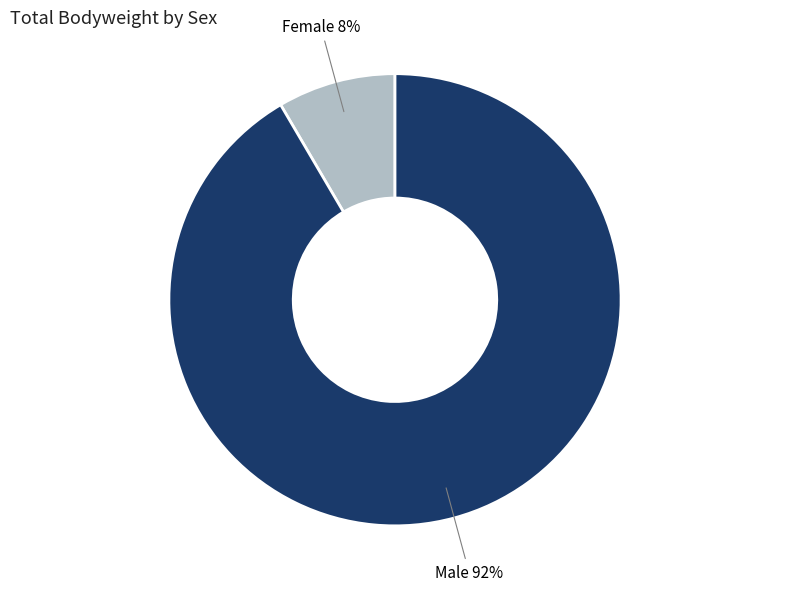

Does any single category account for the majority?

Yes